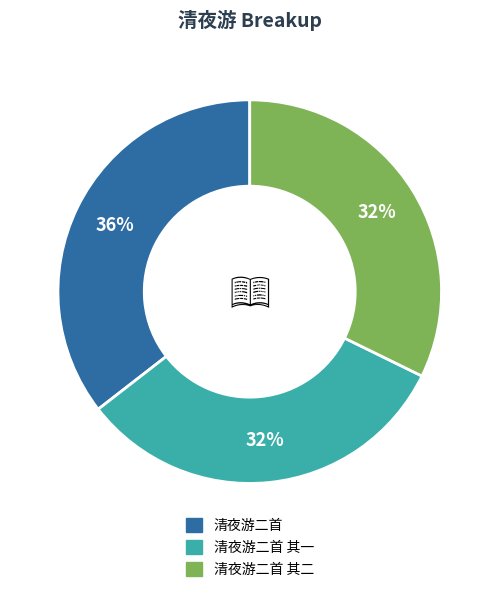

Which slice is the largest?

清夜游二首